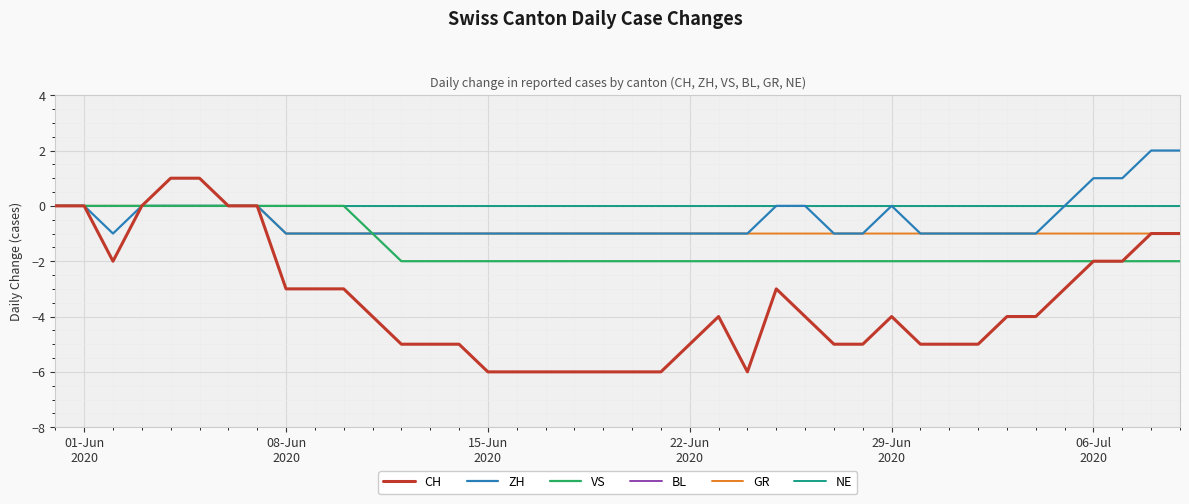

True or false: BL and VS cross at least once.

False